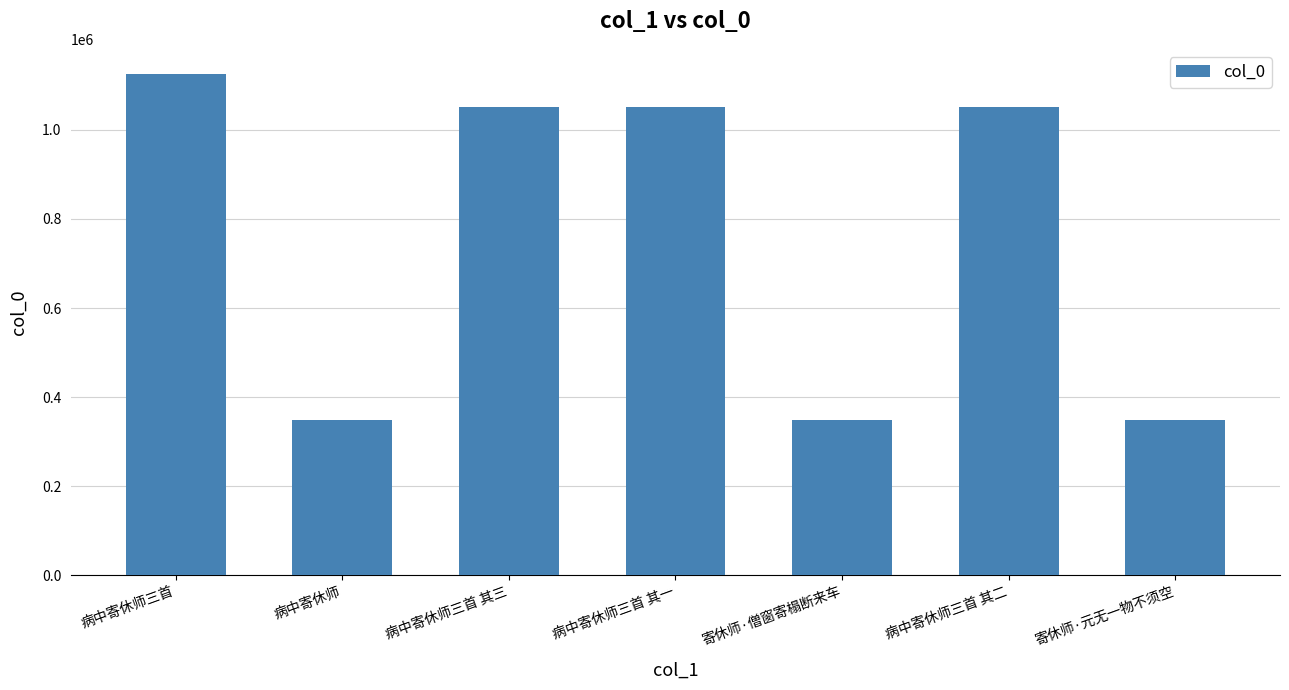

Are the bars grouped side by side (vs. stacked)?

No